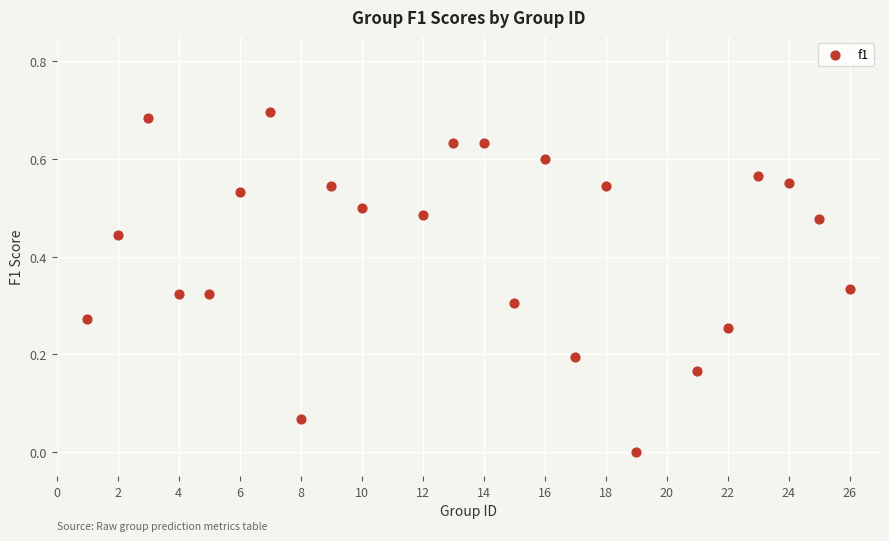

What is the range of X values (max minus min)?

25.0